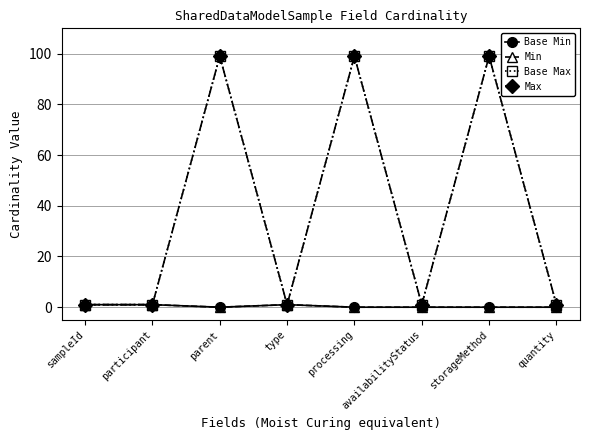

Does the chart have visible grid lines?

Yes